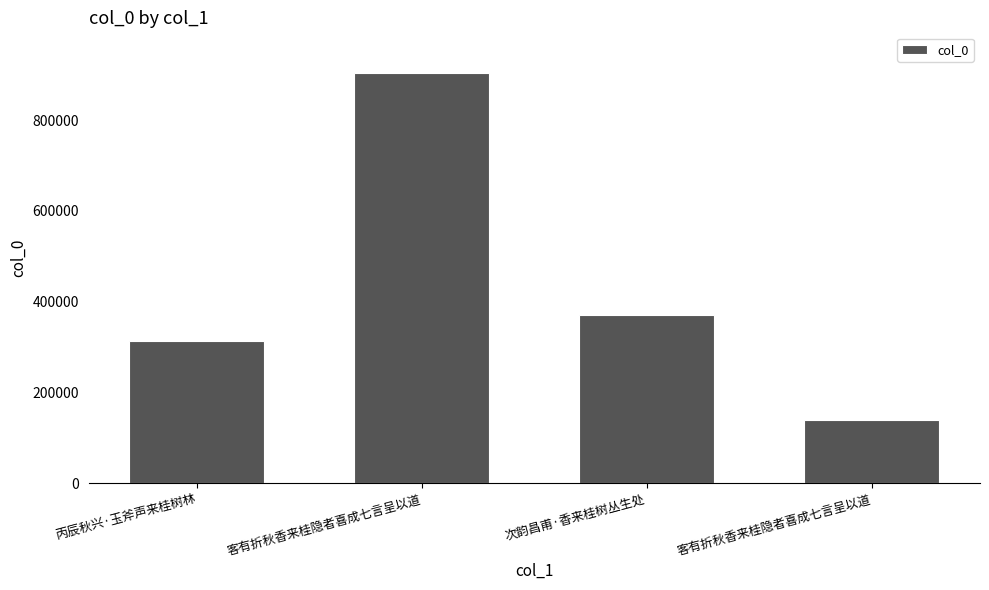

What is the greatest value displayed?

902997